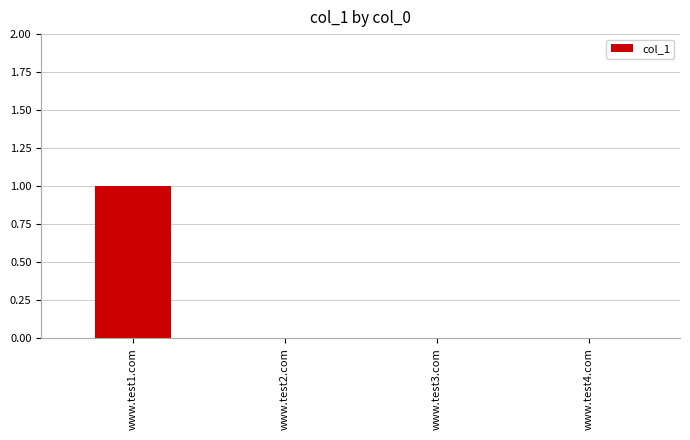

How many data points does each series have?

4